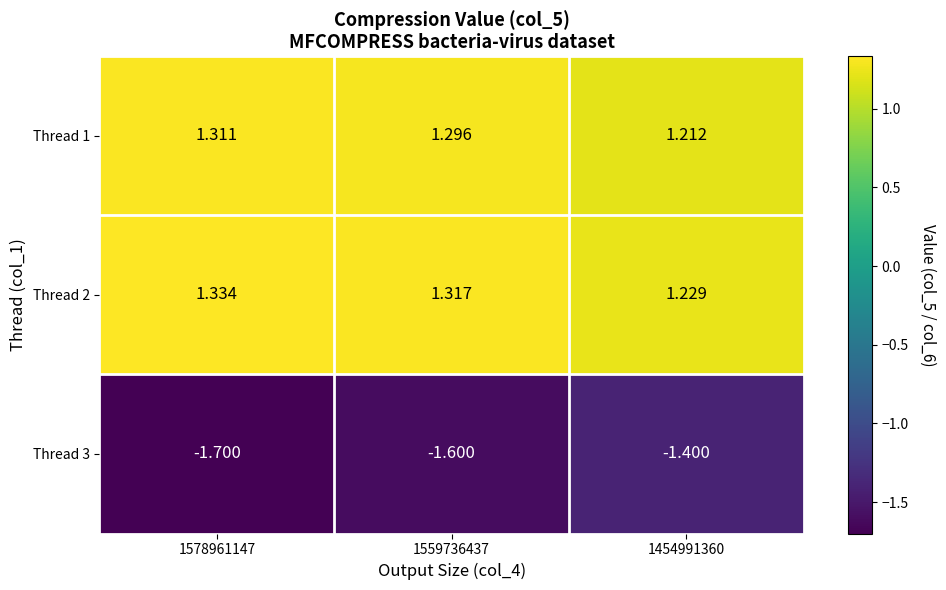

Is the value of Thread 2 at 1454991360 greater than the value of Thread 3 at 1559736437?

Yes